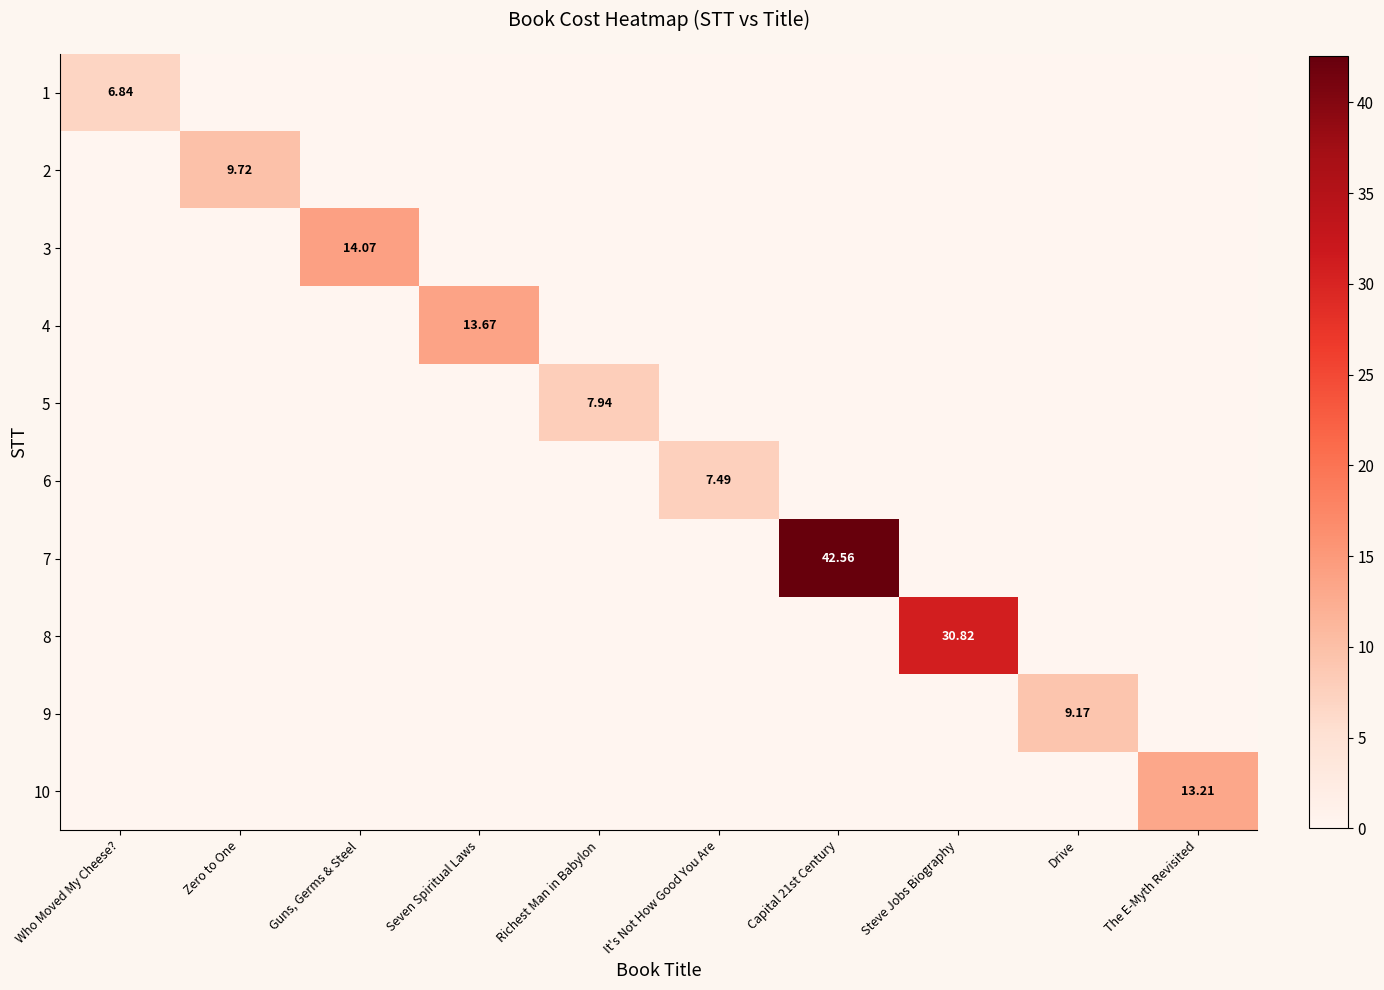

What is the total value across all series at Steve Jobs Biography?

30.8